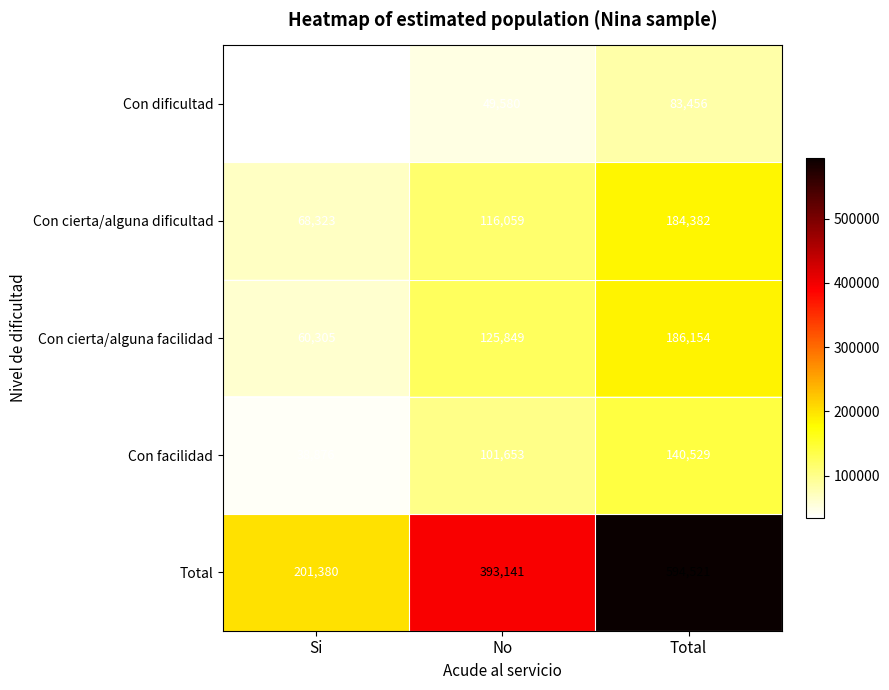

Is it true that Con facilidad equals 148759 at No?

False